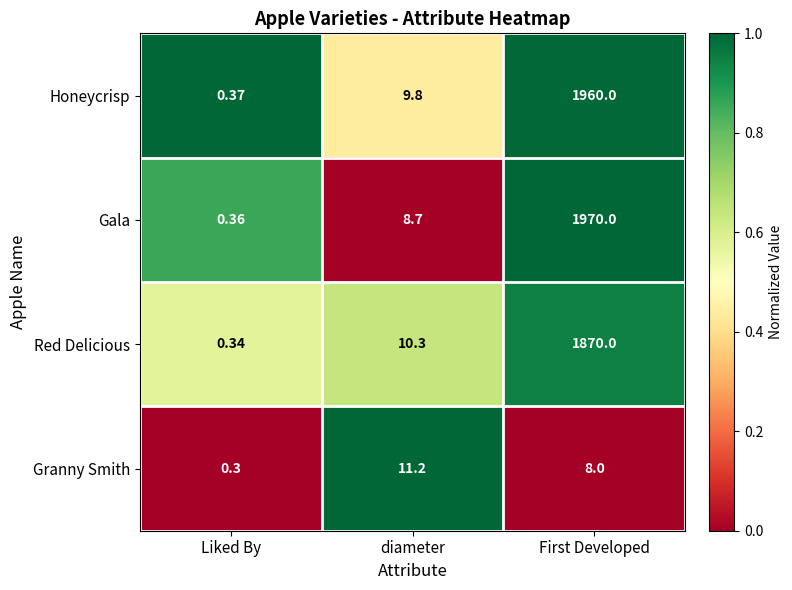

What is the difference between the highest and lowest values at First Developed?

1962.0